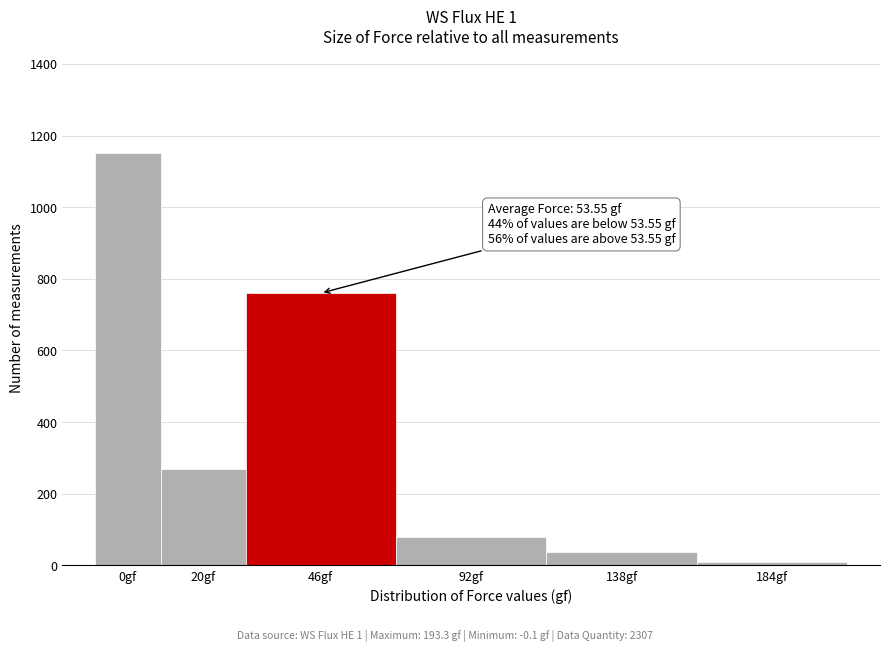

Reading right to left, what are all the values shown in this chart?

184gf=9	138gf=38	92gf=80	46gf=760	20gf=270	0gf=1150